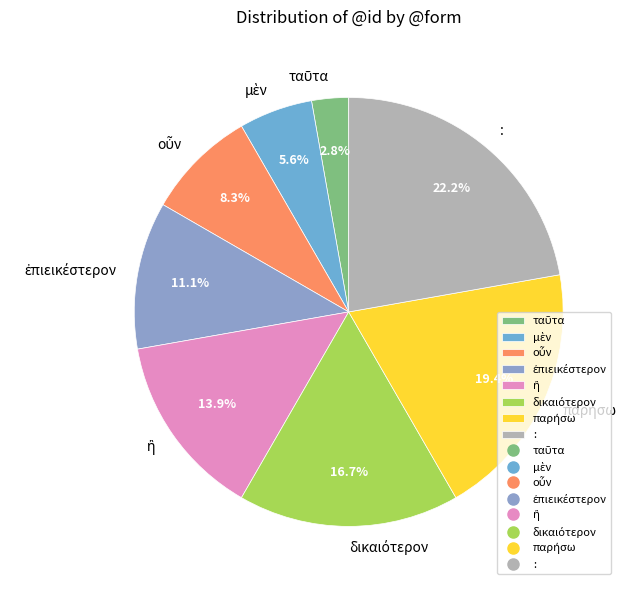

Does : account for over 50% of the chart?

No